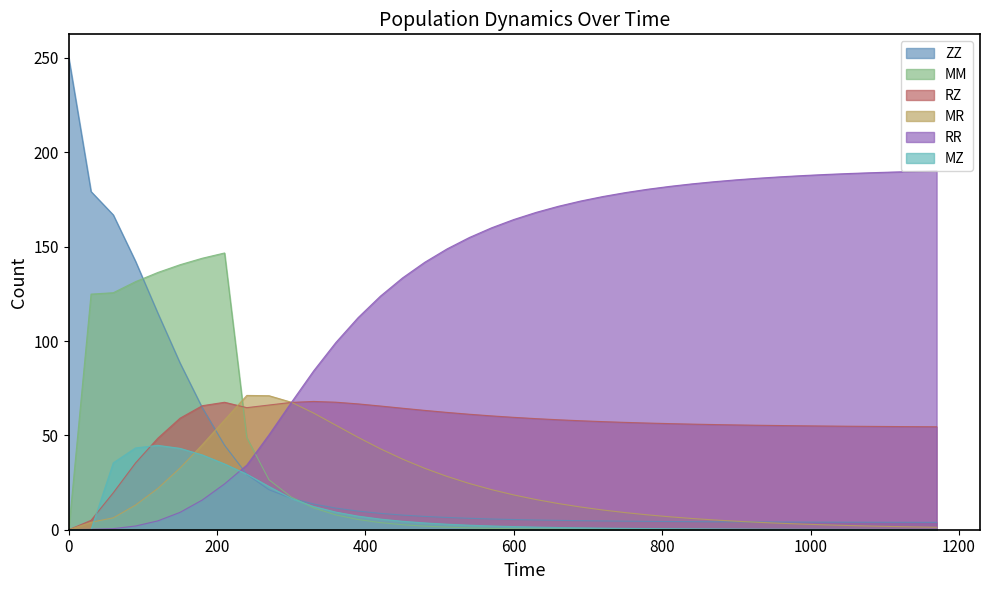

What are all the series names shown in the legend?

ZZ, MM, RZ, MR, RR, MZ